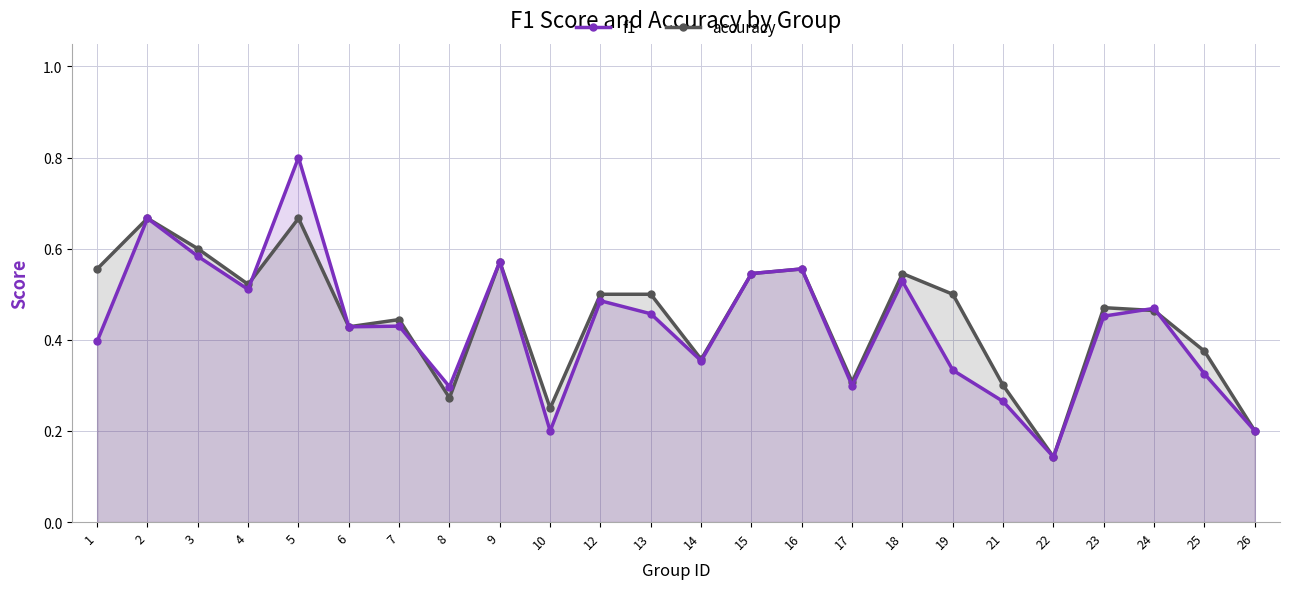

Which has a higher value, 26 or 25?

25